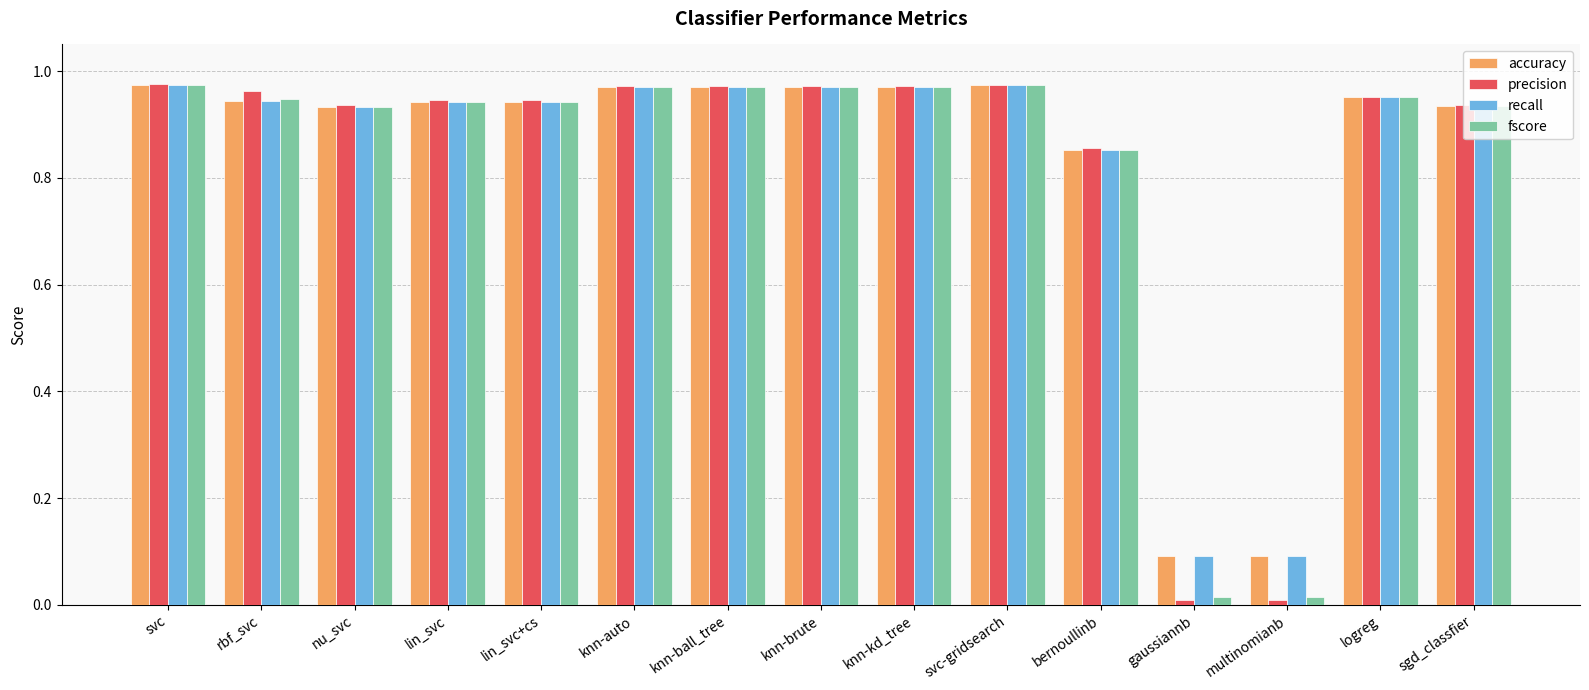

What is the average value of the precision series?

0.8